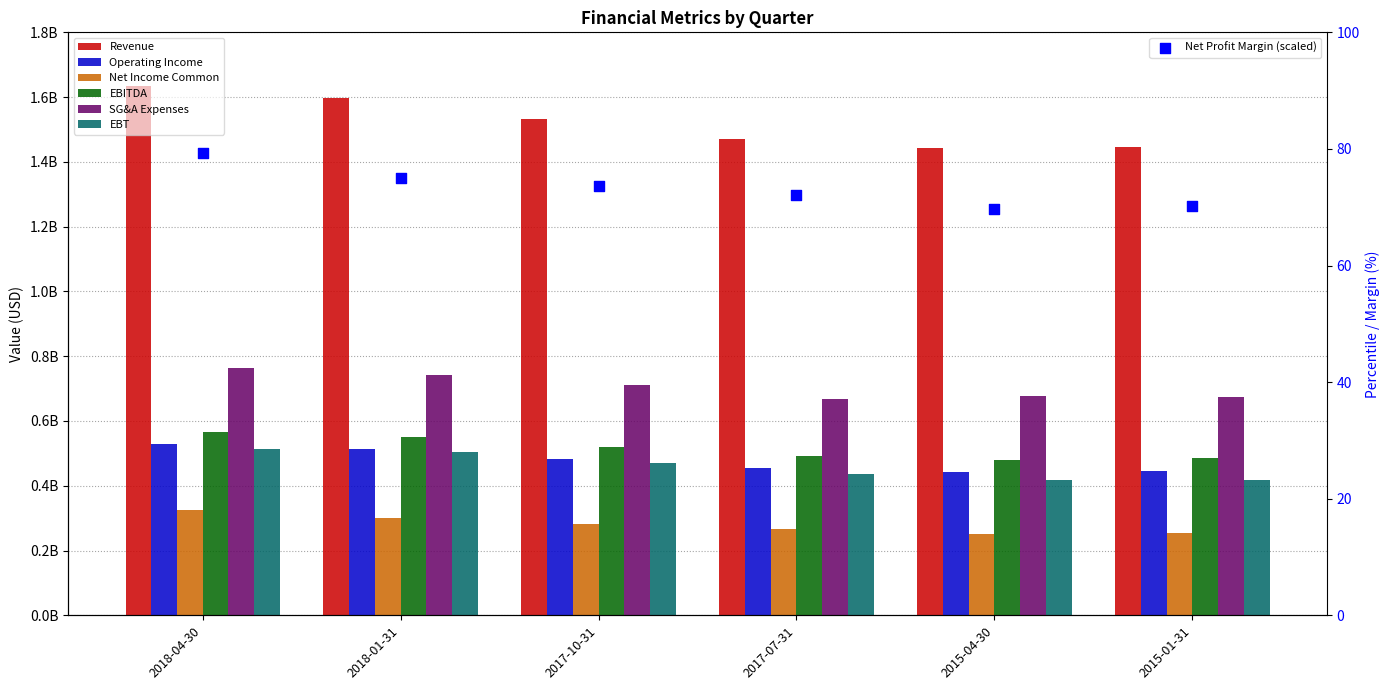

Which series has the largest total across all categories?

Revenue